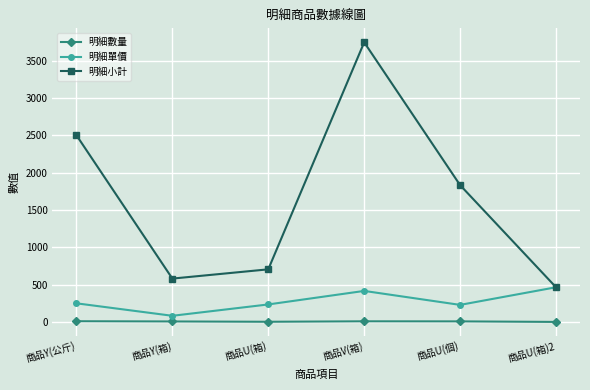

True or false: 明細單價 and 明細數量 intersect in this chart.

False